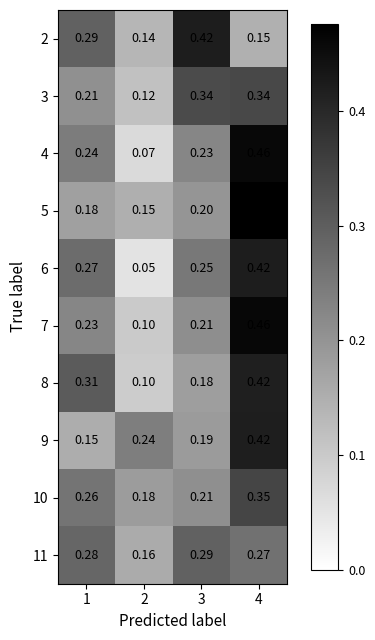

Which series changed the most between 2 and 4?

4